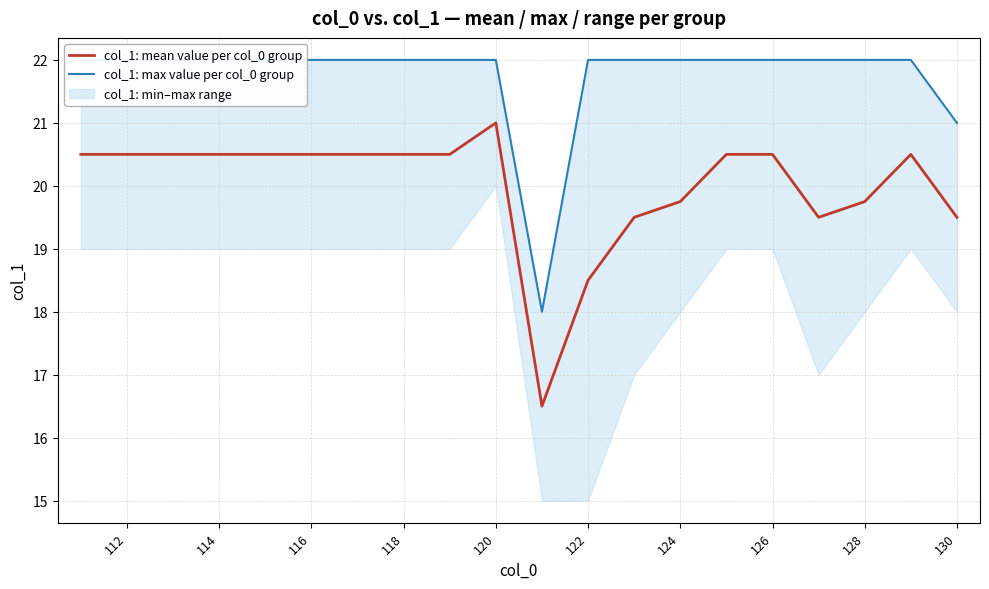

Which category has the highest value in the col_1: mean value per col_0 group series?

120